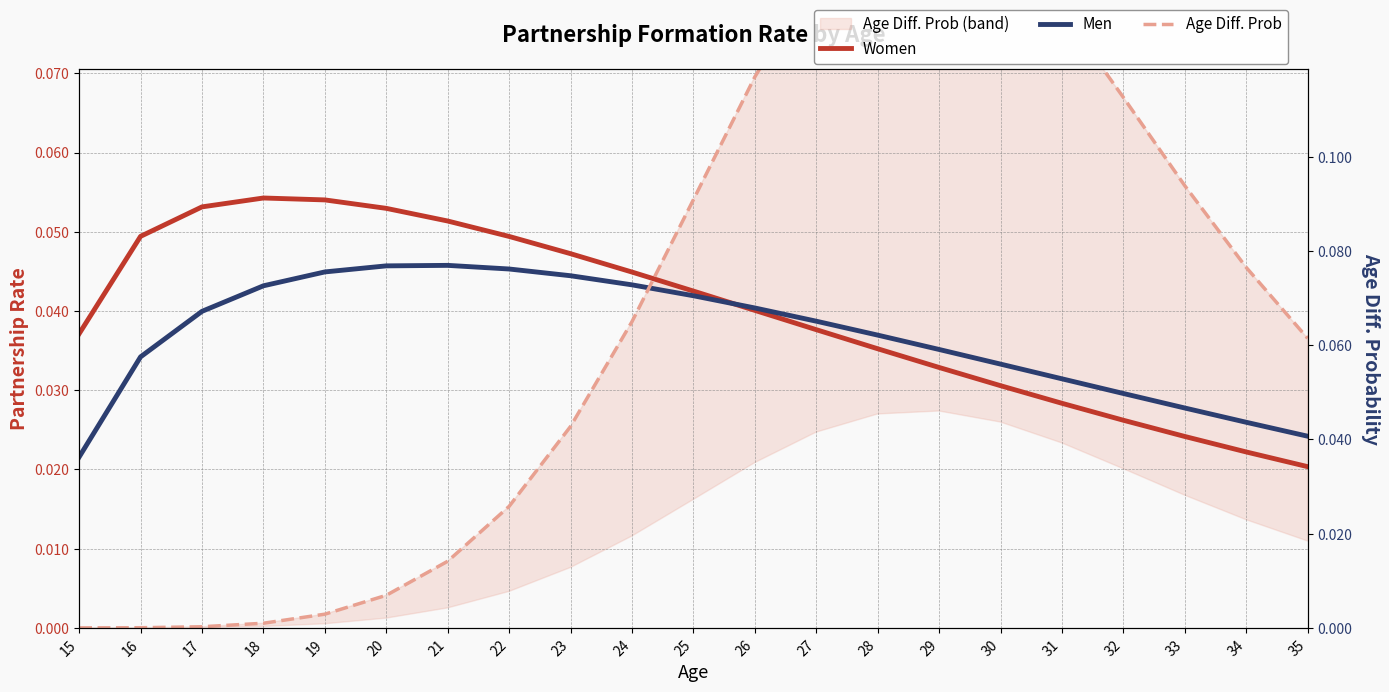

What is the total value across all series at 34?

0.1